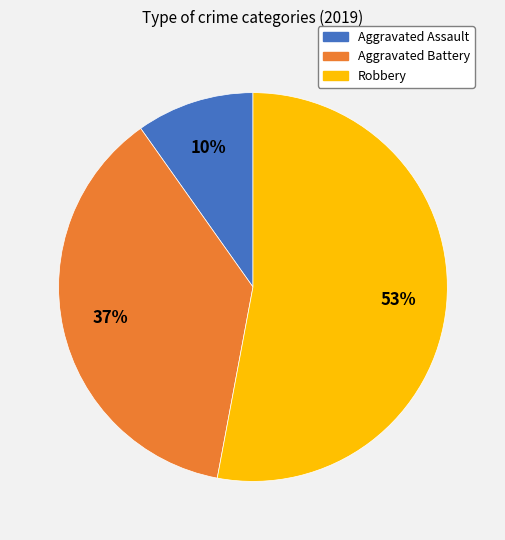

To the nearest percent, what is the difference between the Robbery and Aggravated Battery slice percentages?

16%